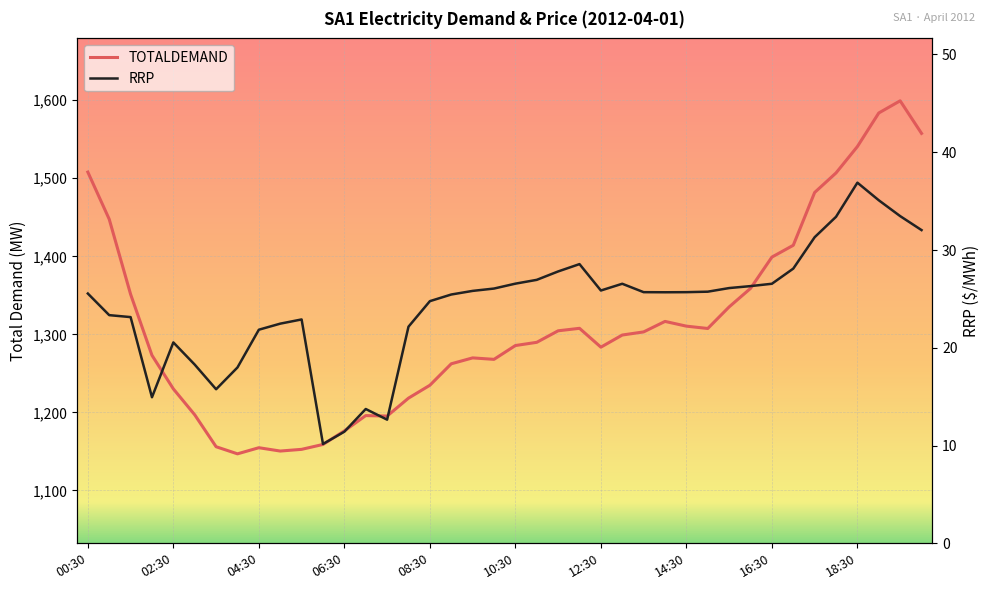

Which series changed the most between 08:30 and 26?

TOTALDEMAND